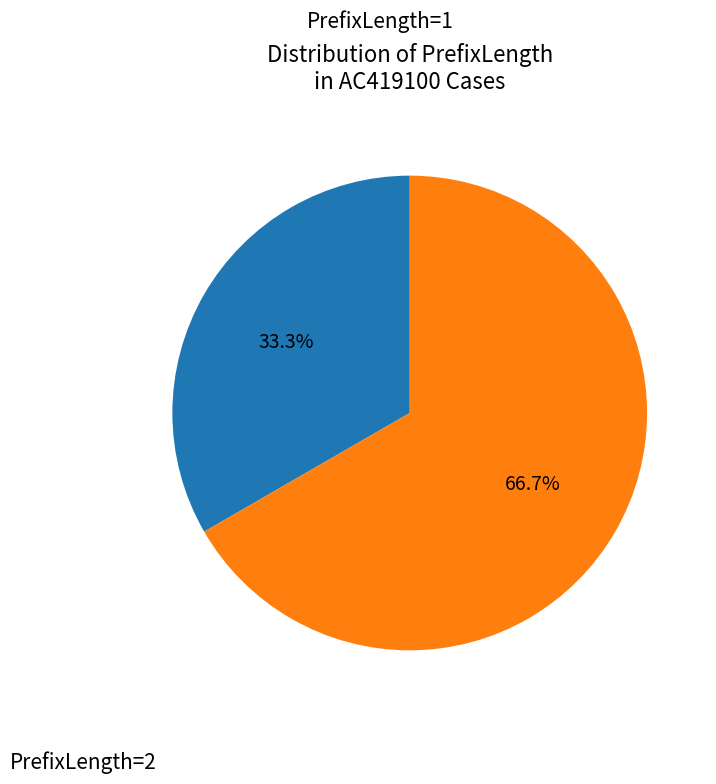

Does any single category account for the majority?

Yes